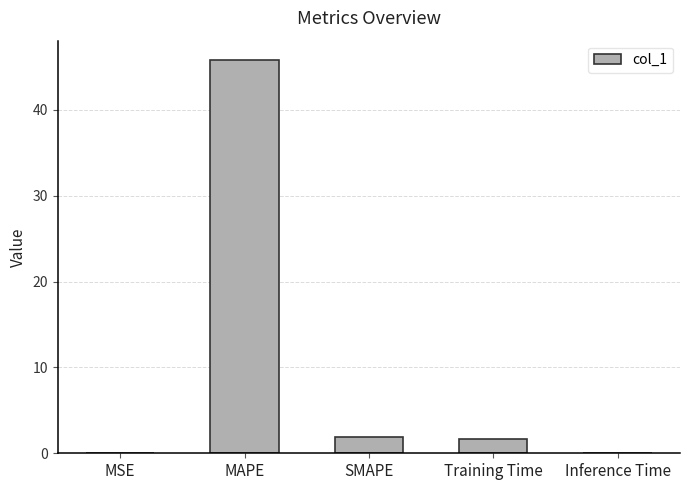

Approximately how many times larger is the value at SMAPE compared to Training Time?

1.1